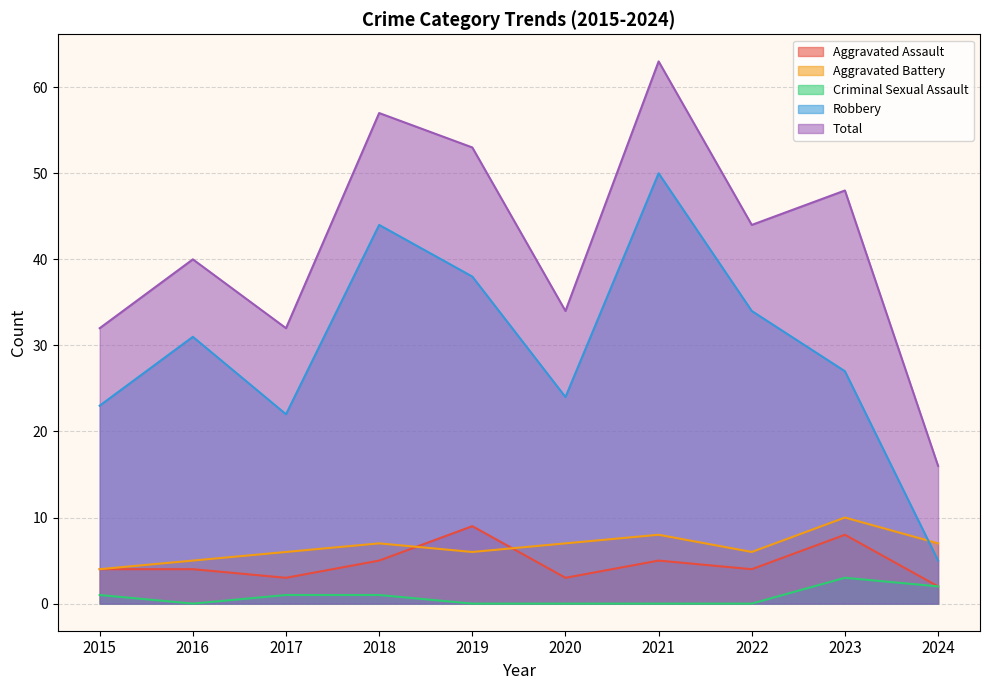

What is the spread (max minus min) of values at 2016?

40